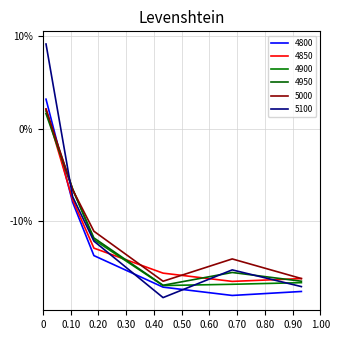

How many data points in 4800 are less than 0?

5